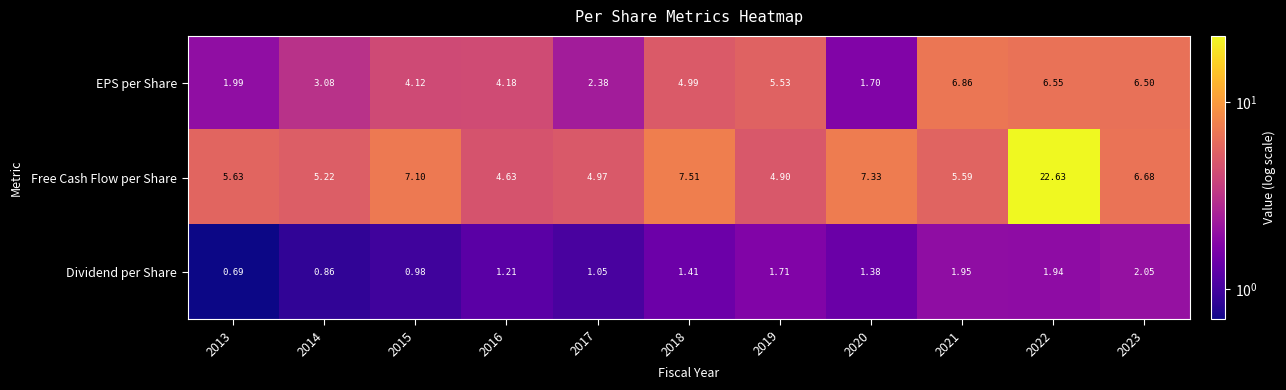

Which series has the largest total across all categories?

Free Cash Flow per Share